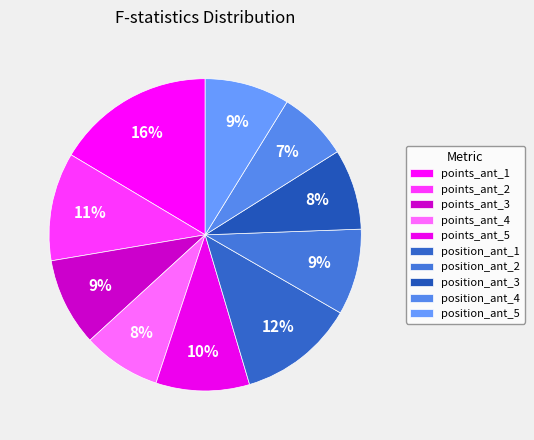

Which category has the smallest portion of the pie?

position_ant_4